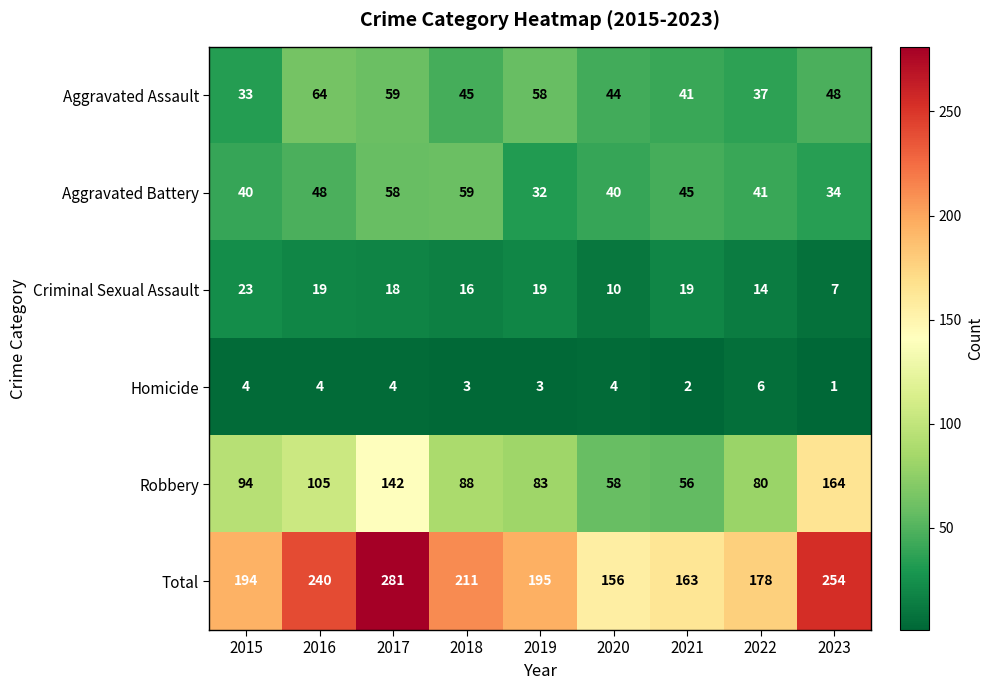

What is the lowest value of the Aggravated Assault series?

33